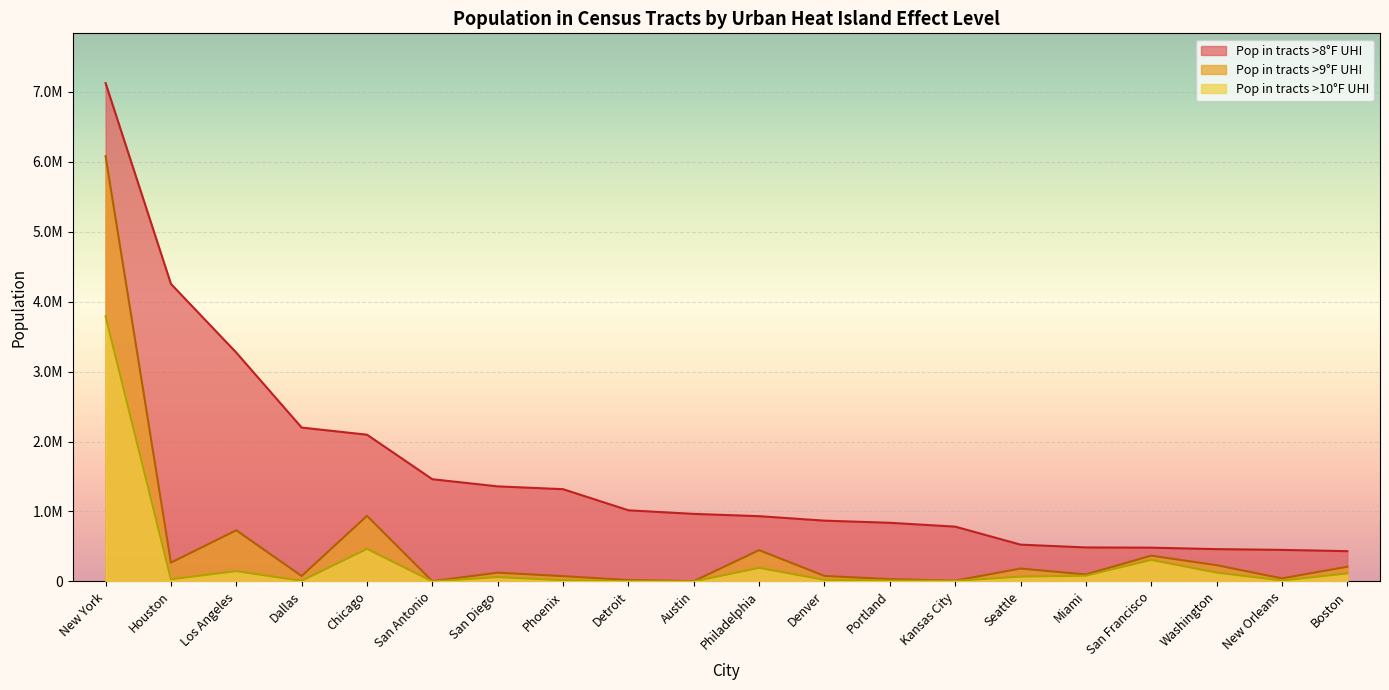

Reading left to right, list all the values displayed in this chart.

Pop in tracts >8F UHI: New York=7124781	Houston=4254195	Los Angeles=3271985	Dallas=2199962	Chicago=2098100	San Antonio=1461288	San Diego=1359138	Phoenix=1318985	Detroit=1017182	Austin=965793	Philadelphia=933015	Denver=869135	Portland=838508	Kansas City=783464	Seattle=525989	Miami=486018	San Francisco=482854	Washington=461881	New Orleans=451124	Boston=432842
Pop in tracts >9F UHI: New York=6080799	Houston=268776	Los Angeles=731531	Dallas=77325	Chicago=938151	San Antonio=3812	San Diego=125467	Phoenix=75575	Detroit=20245	Austin=4013	Philadelphia=447381	Denver=78329	Portland=33515	Kansas City=11219	Seattle=184191	Miami=99923	San Francisco=368706	Washington=232124	New Orleans=43850	Boston=210284
Pop in tracts >10F UHI: New York=3792115	Houston=30646	Los Angeles=146944	Dallas=8739	Chicago=465237	San Antonio=0	San Diego=61837	Phoenix=17329	Detroit=3160	Austin=0	Philadelphia=193893	Denver=22486	Portland=11849	Kansas City=7803	Seattle=68969	Miami=81921	San Francisco=307619	Washington=126005	New Orleans=12775	Boston=114413